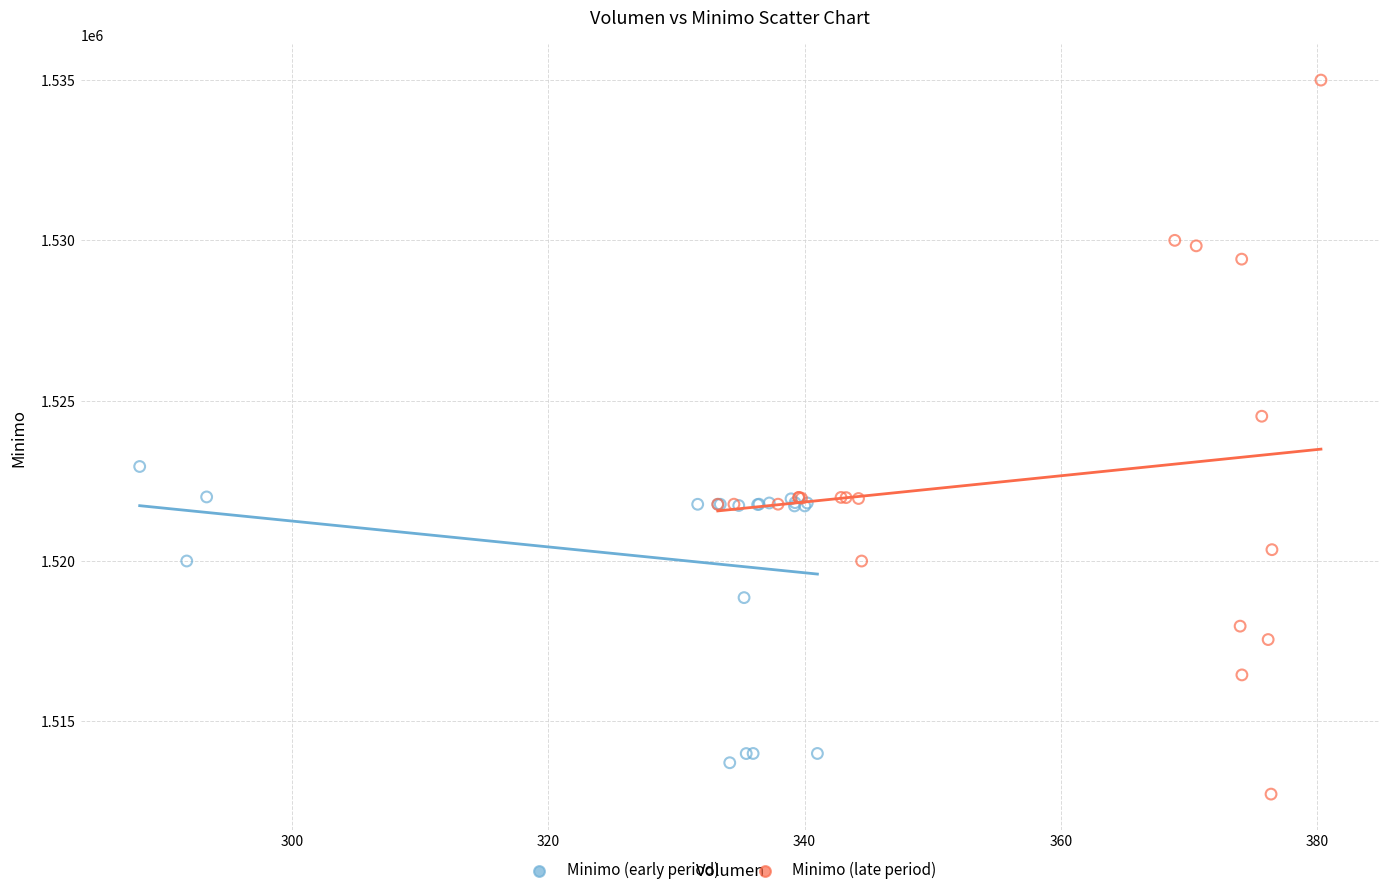

Which series has the largest Y range (max minus min)?

Minimo (late period)